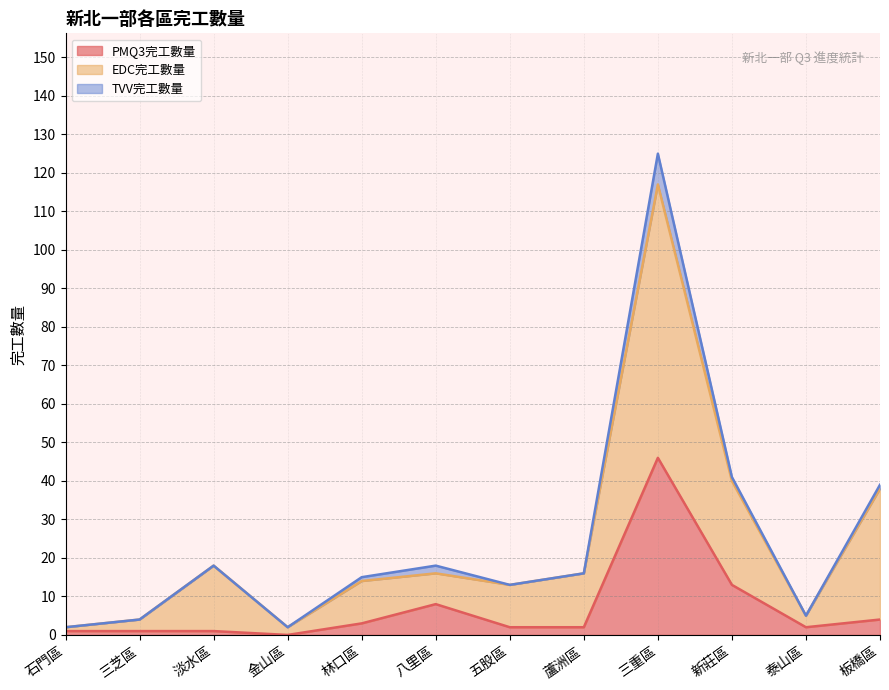

What are all the series names shown in the legend?

PMQ3完工數量, EDC完工數量, TVV完工數量